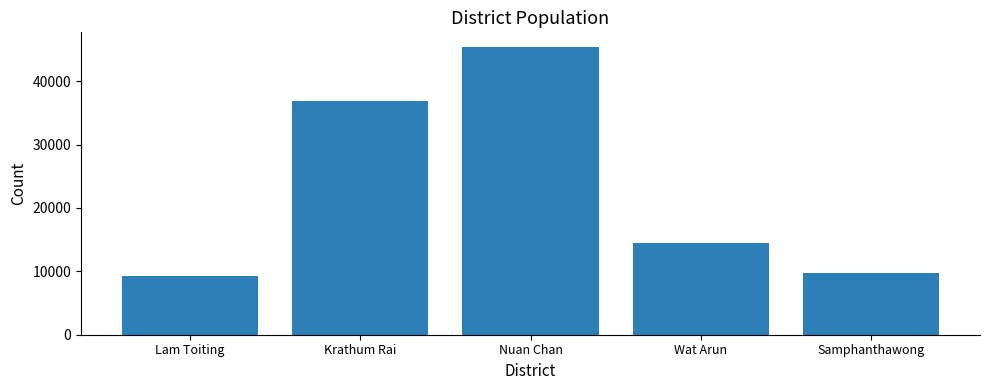

Which label corresponds to the smallest value in the chart?

Lam Toiting